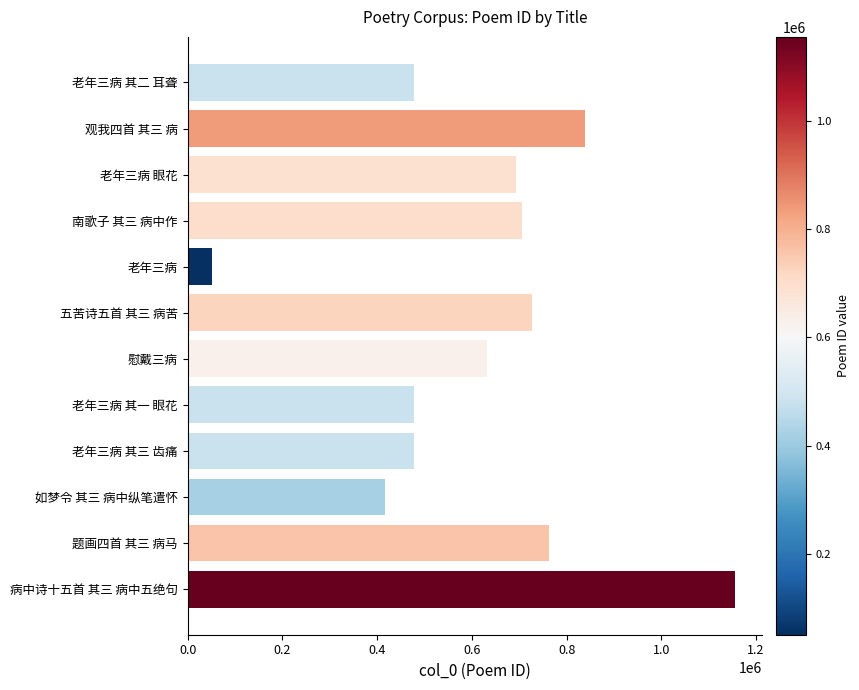

How many categories are shown in the chart?

12